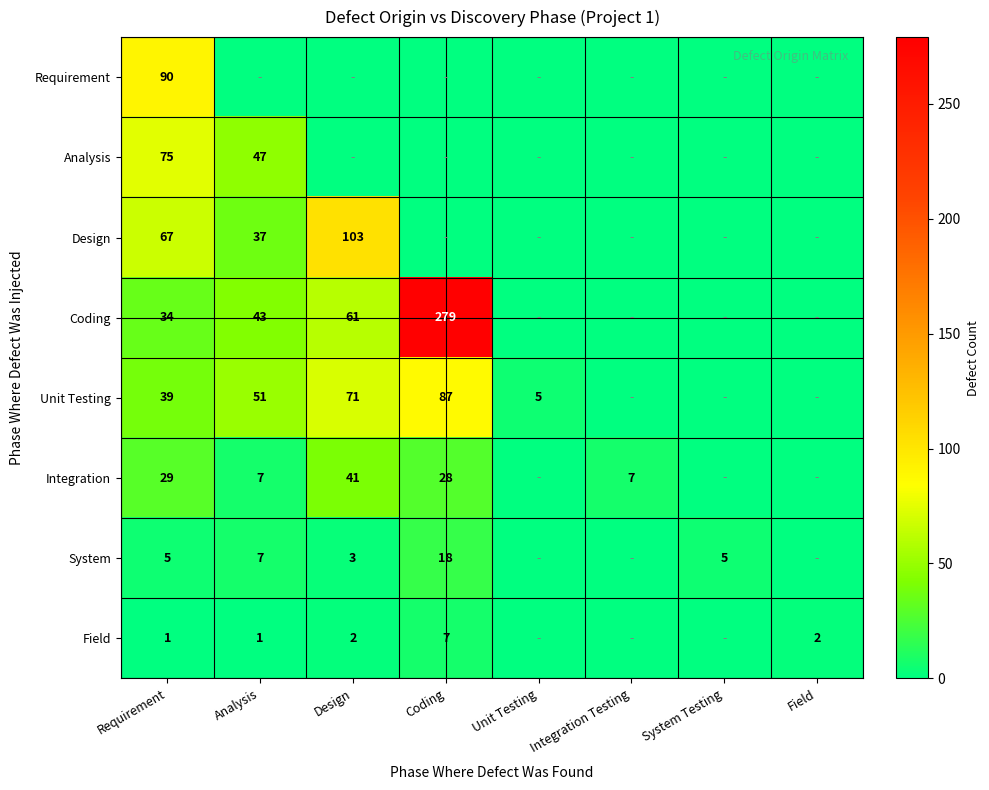

True or false: Unit Testing has a value of 51 at Analysis.

True